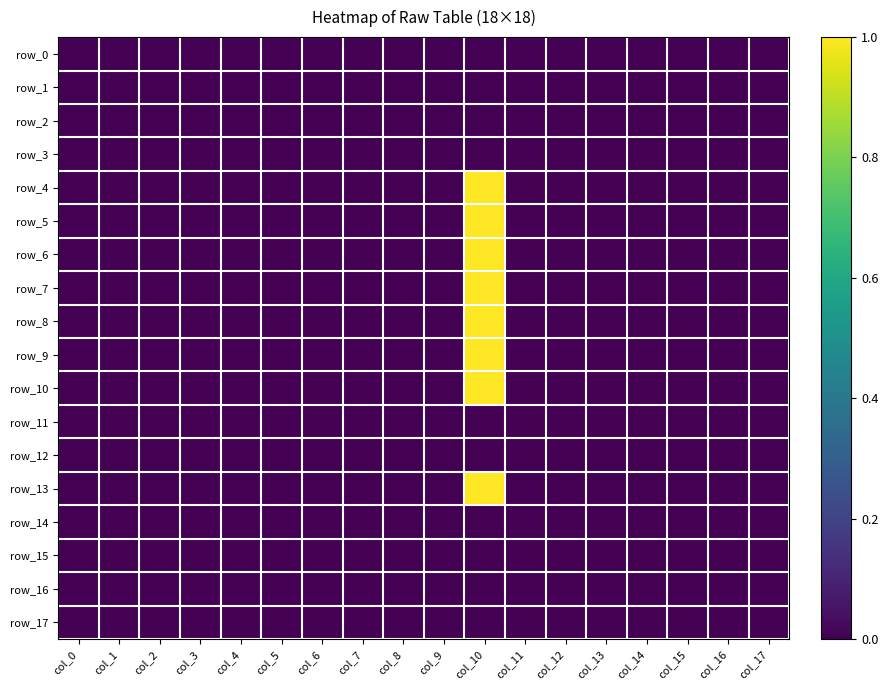

Reading left to right, list all the values displayed in this chart.

row_0: col_0=0	col_1=0	col_2=0	col_3=0	col_4=0	col_5=0	col_6=0	col_7=0	col_8=0	col_9=0	col_10=0	col_11=0	col_12=0	col_13=0	col_14=0	col_15=0	col_16=0	col_17=0
row_1: col_0=0	col_1=0	col_2=0	col_3=0	col_4=0	col_5=0	col_6=0	col_7=0	col_8=0	col_9=0	col_10=0	col_11=0	col_12=0	col_13=0	col_14=0	col_15=0	col_16=0	col_17=0
row_2: col_0=0	col_1=0	col_2=0	col_3=0	col_4=0	col_5=0	col_6=0	col_7=0	col_8=0	col_9=0	col_10=0	col_11=0	col_12=0	col_13=0	col_14=0	col_15=0	col_16=0	col_17=0
row_3: col_0=0	col_1=0	col_2=0	col_3=0	col_4=0	col_5=0	col_6=0	col_7=0	col_8=0	col_9=0	col_10=0	col_11=0	col_12=0	col_13=0	col_14=0	col_15=0	col_16=0	col_17=0
row_4: col_0=0	col_1=0	col_2=0	col_3=0	col_4=0	col_5=0	col_6=0	col_7=0	col_8=0	col_9=0	col_10=1	col_11=0	col_12=0	col_13=0	col_14=0	col_15=0	col_16=0	col_17=0
row_5: col_0=0	col_1=0	col_2=0	col_3=0	col_4=0	col_5=0	col_6=0	col_7=0	col_8=0	col_9=0	col_10=1	col_11=0	col_12=0	col_13=0	col_14=0	col_15=0	col_16=0	col_17=0
row_6: col_0=0	col_1=0	col_2=0	col_3=0	col_4=0	col_5=0	col_6=0	col_7=0	col_8=0	col_9=0	col_10=1	col_11=0	col_12=0	col_13=0	col_14=0	col_15=0	col_16=0	col_17=0
row_7: col_0=0	col_1=0	col_2=0	col_3=0	col_4=0	col_5=0	col_6=0	col_7=0	col_8=0	col_9=0	col_10=1	col_11=0	col_12=0	col_13=0	col_14=0	col_15=0	col_16=0	col_17=0
row_8: col_0=0	col_1=0	col_2=0	col_3=0	col_4=0	col_5=0	col_6=0	col_7=0	col_8=0	col_9=0	col_10=1	col_11=0	col_12=0	col_13=0	col_14=0	col_15=0	col_16=0	col_17=0
row_9: col_0=0	col_1=0	col_2=0	col_3=0	col_4=0	col_5=0	col_6=0	col_7=0	col_8=0	col_9=0	col_10=1	col_11=0	col_12=0	col_13=0	col_14=0	col_15=0	col_16=0	col_17=0
row_10: col_0=0	col_1=0	col_2=0	col_3=0	col_4=0	col_5=0	col_6=0	col_7=0	col_8=0	col_9=0	col_10=1	col_11=0	col_12=0	col_13=0	col_14=0	col_15=0	col_16=0	col_17=0
row_11: col_0=0	col_1=0	col_2=0	col_3=0	col_4=0	col_5=0	col_6=0	col_7=0	col_8=0	col_9=0	col_10=0	col_11=0	col_12=0	col_13=0	col_14=0	col_15=0	col_16=0	col_17=0
row_12: col_0=0	col_1=0	col_2=0	col_3=0	col_4=0	col_5=0	col_6=0	col_7=0	col_8=0	col_9=0	col_10=0	col_11=0	col_12=0	col_13=0	col_14=0	col_15=0	col_16=0	col_17=0
row_13: col_0=0	col_1=0	col_2=0	col_3=0	col_4=0	col_5=0	col_6=0	col_7=0	col_8=0	col_9=0	col_10=1	col_11=0	col_12=0	col_13=0	col_14=0	col_15=0	col_16=0	col_17=0
row_14: col_0=0	col_1=0	col_2=0	col_3=0	col_4=0	col_5=0	col_6=0	col_7=0	col_8=0	col_9=0	col_10=0	col_11=0	col_12=0	col_13=0	col_14=0	col_15=0	col_16=0	col_17=0
row_15: col_0=0	col_1=0	col_2=0	col_3=0	col_4=0	col_5=0	col_6=0	col_7=0	col_8=0	col_9=0	col_10=0	col_11=0	col_12=0	col_13=0	col_14=0	col_15=0	col_16=0	col_17=0
row_16: col_0=0	col_1=0	col_2=0	col_3=0	col_4=0	col_5=0	col_6=0	col_7=0	col_8=0	col_9=0	col_10=0	col_11=0	col_12=0	col_13=0	col_14=0	col_15=0	col_16=0	col_17=0
row_17: col_0=0	col_1=0	col_2=0	col_3=0	col_4=0	col_5=0	col_6=0	col_7=0	col_8=0	col_9=0	col_10=0	col_11=0	col_12=0	col_13=0	col_14=0	col_15=0	col_16=0	col_17=0